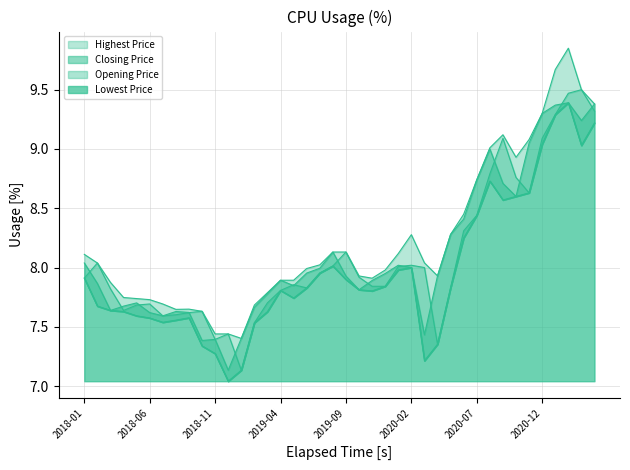

What is the label of the 18th point from the left?

2019-06